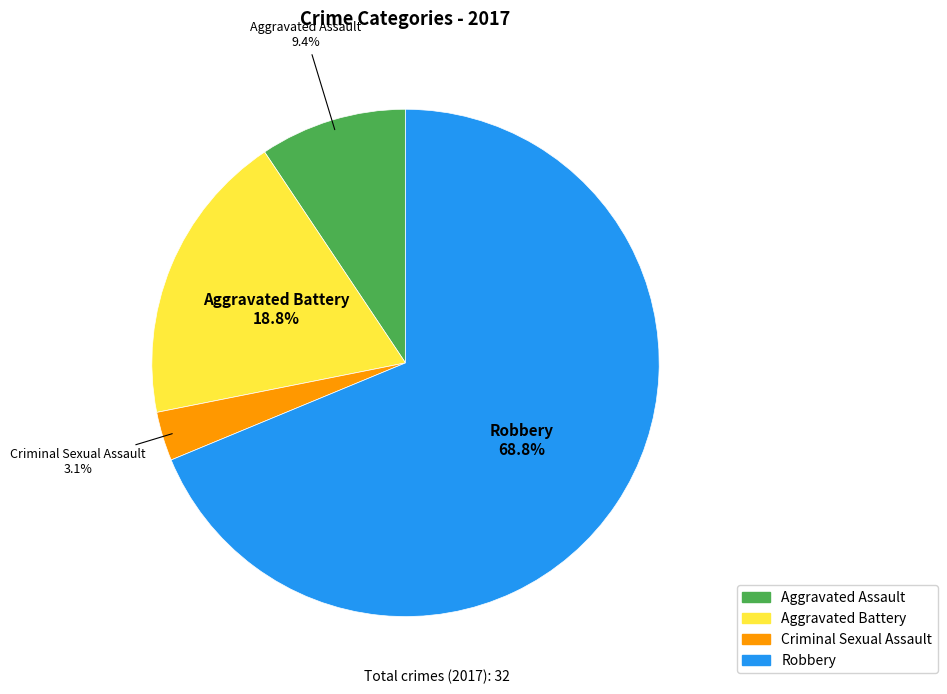

Rank the categories by value from highest to lowest.

Robbery, Aggravated Battery, Aggravated Assault, Criminal Sexual Assault